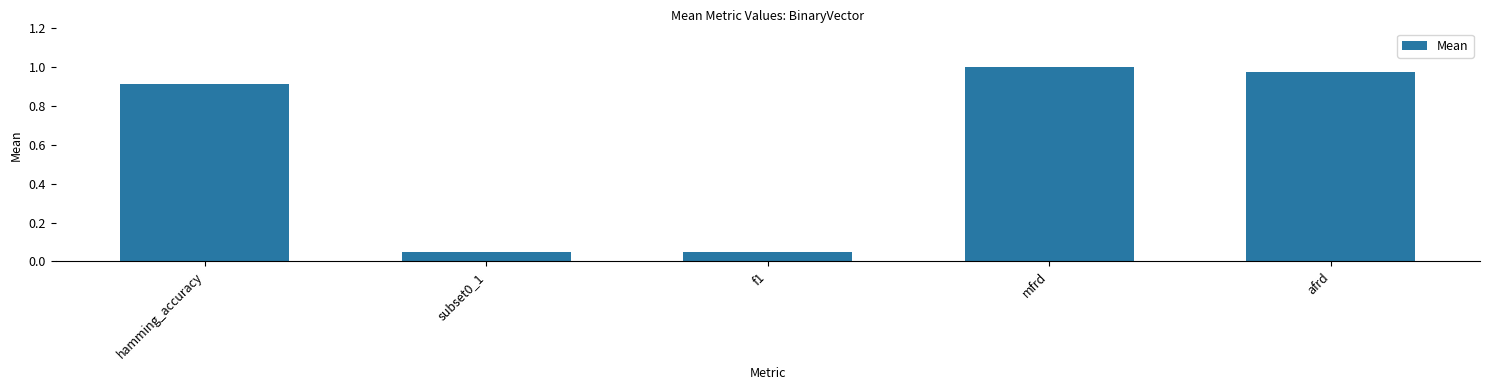

What is the average value?

0.6